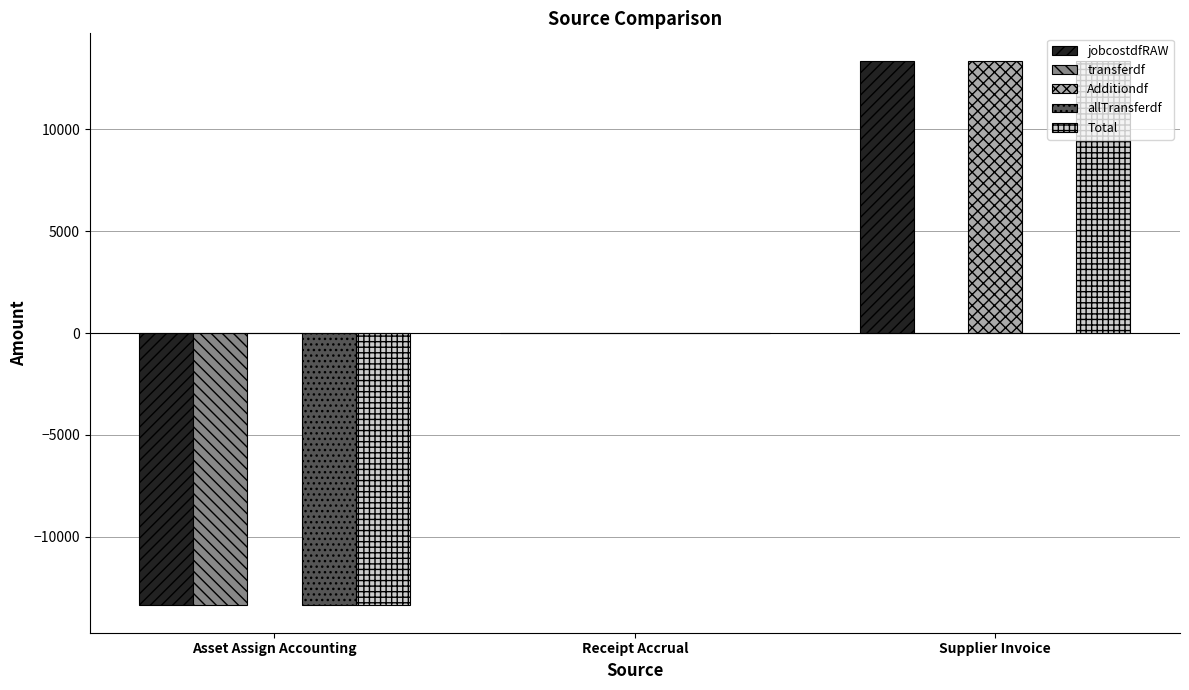

Which category has the highest value across all series?

Supplier Invoice